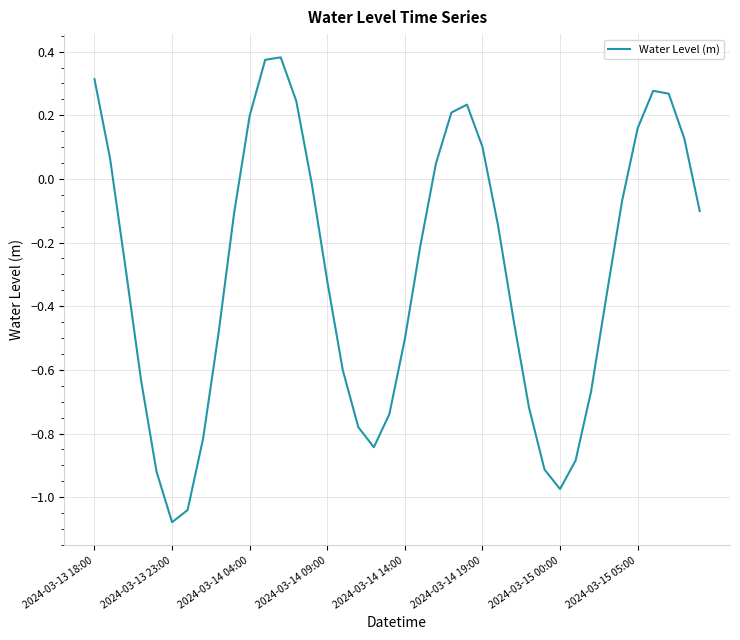

What is the difference between the maximum and minimum values?

1.5